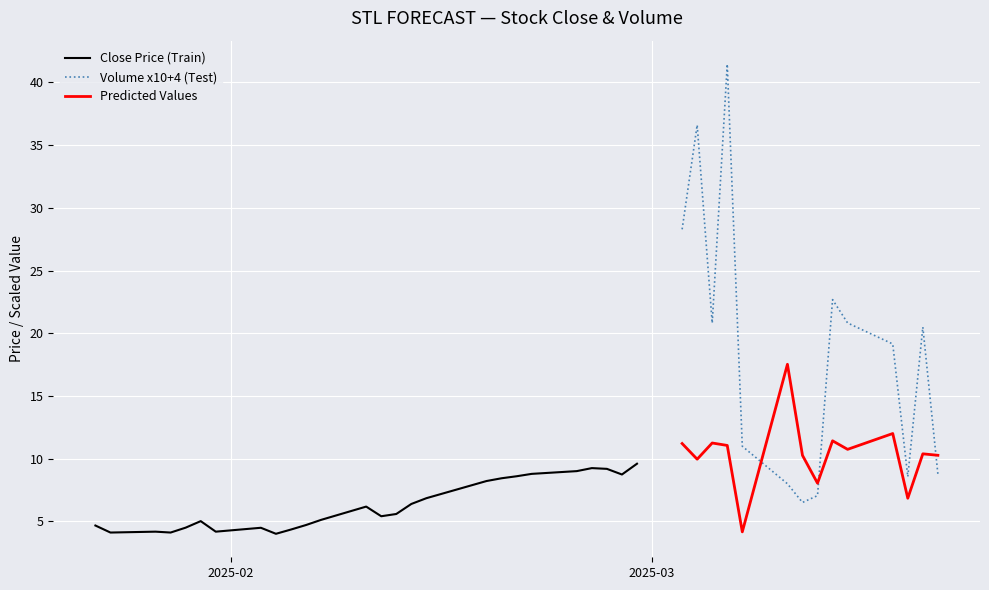

Which series ends up on top after the final intersection of Volume x10+4 (Test) and Predicted Values?

Predicted Values